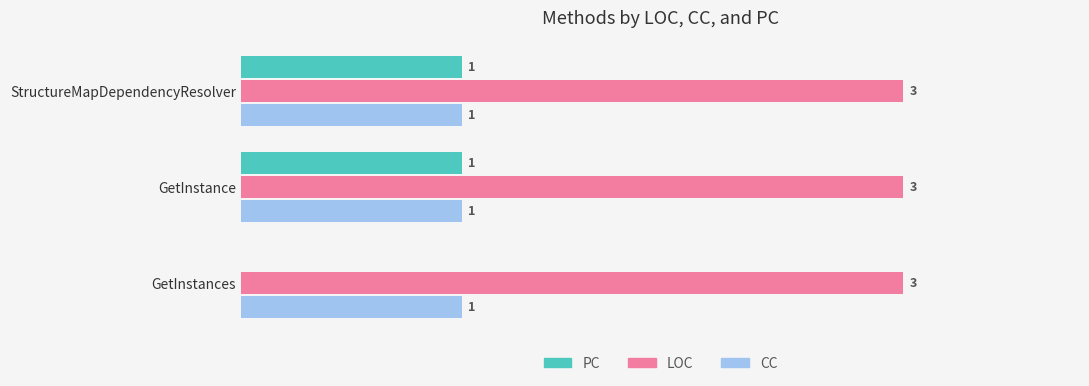

Which series has the largest total across all categories?

LOC